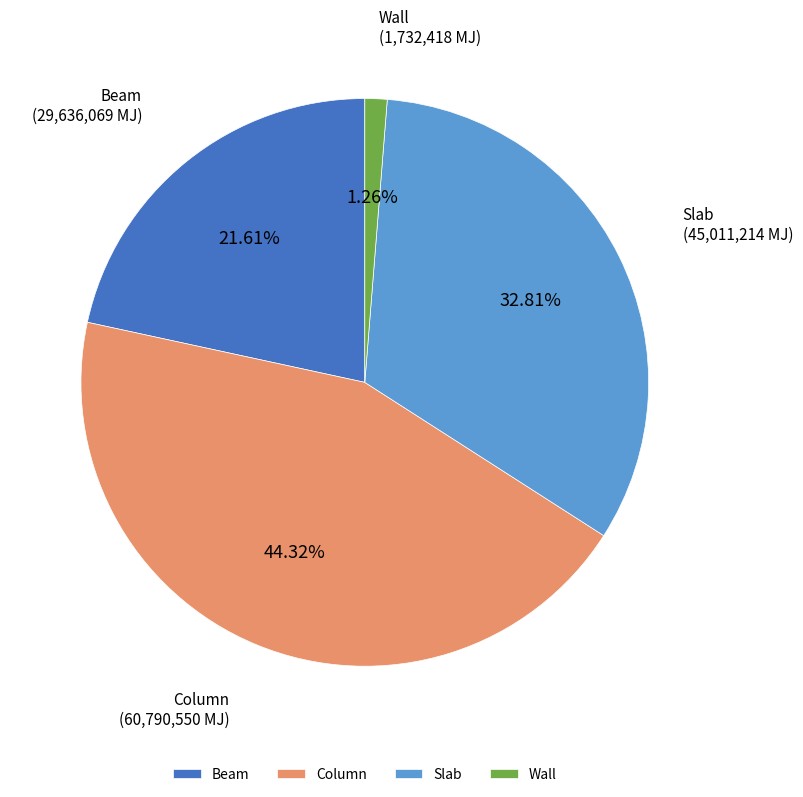

How many slices are in this pie chart?

4